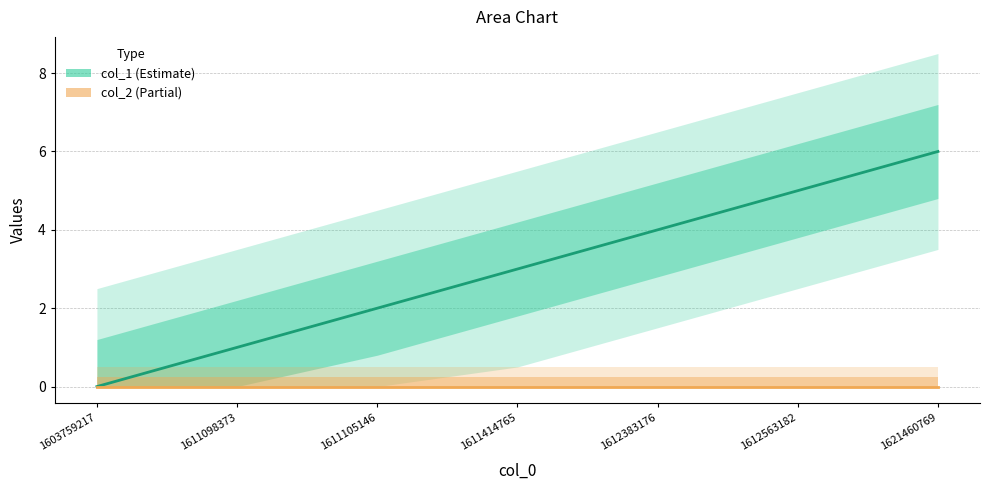

True or false: col_1 has a value of 3 at 1611105146.

False